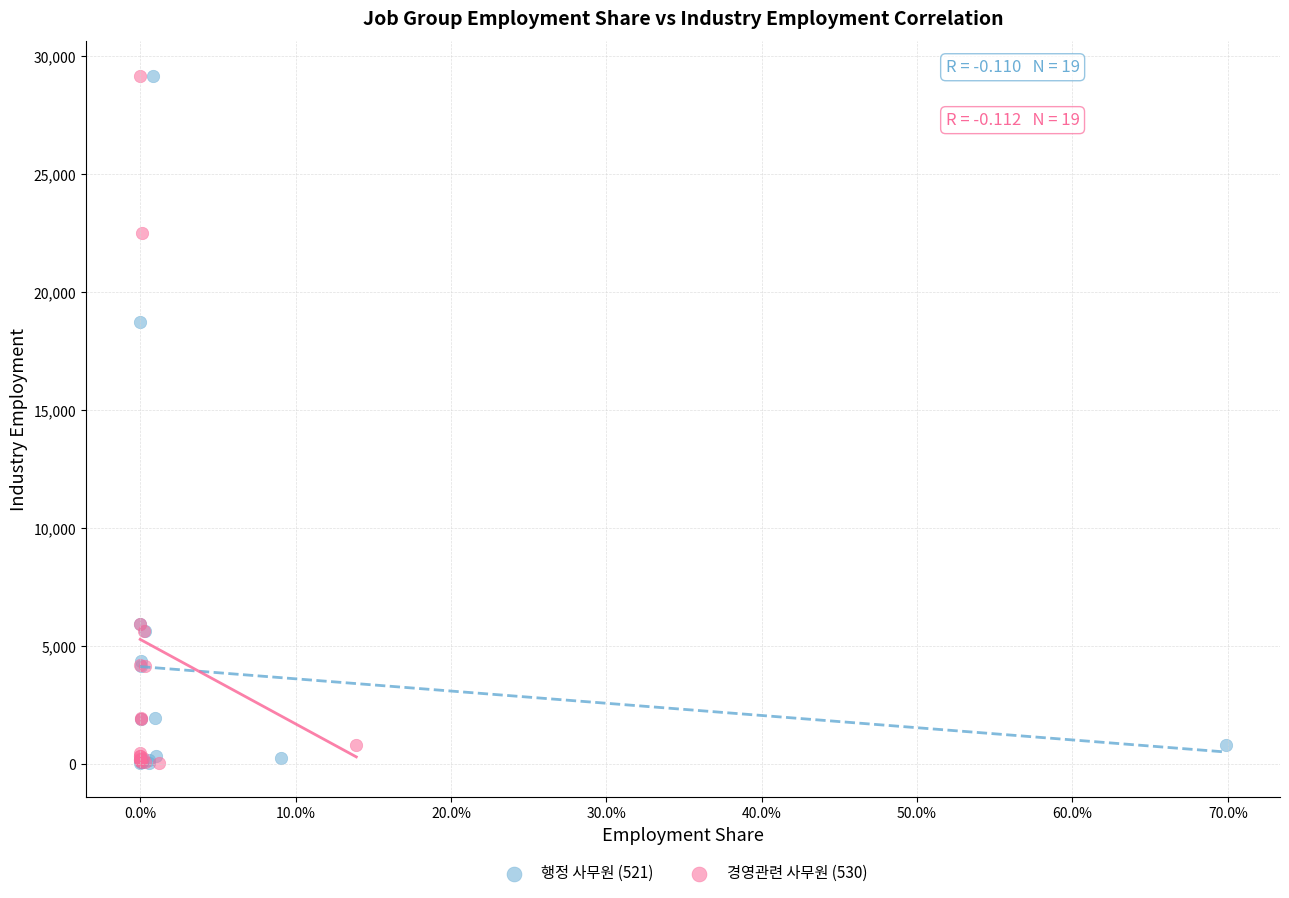

Which series has the largest Y range (max minus min)?

행정 사무원 (521)